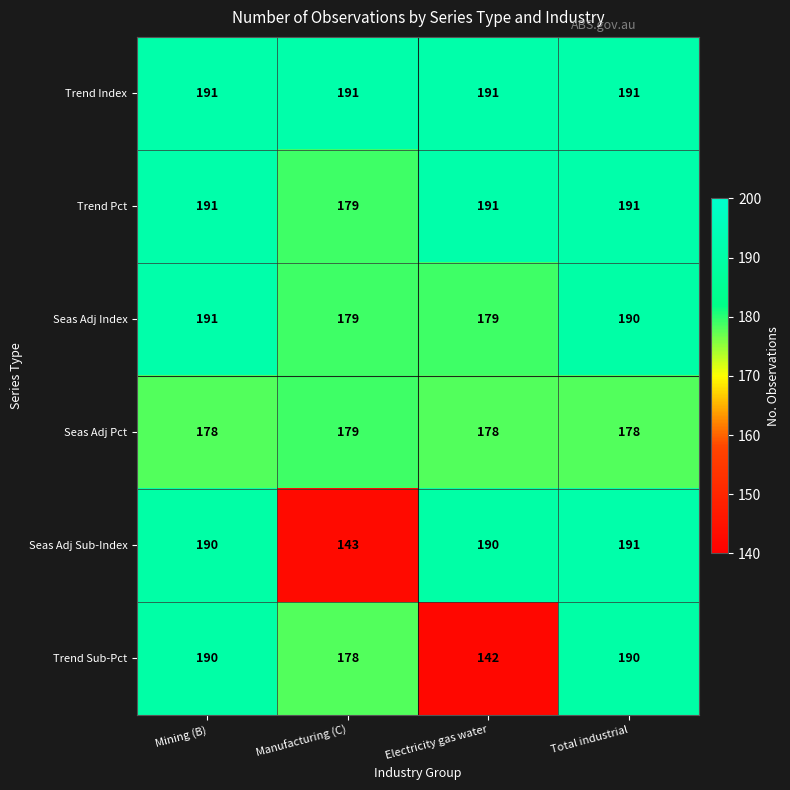

What value does the Trend Pct series have at Electricity gas water?

191